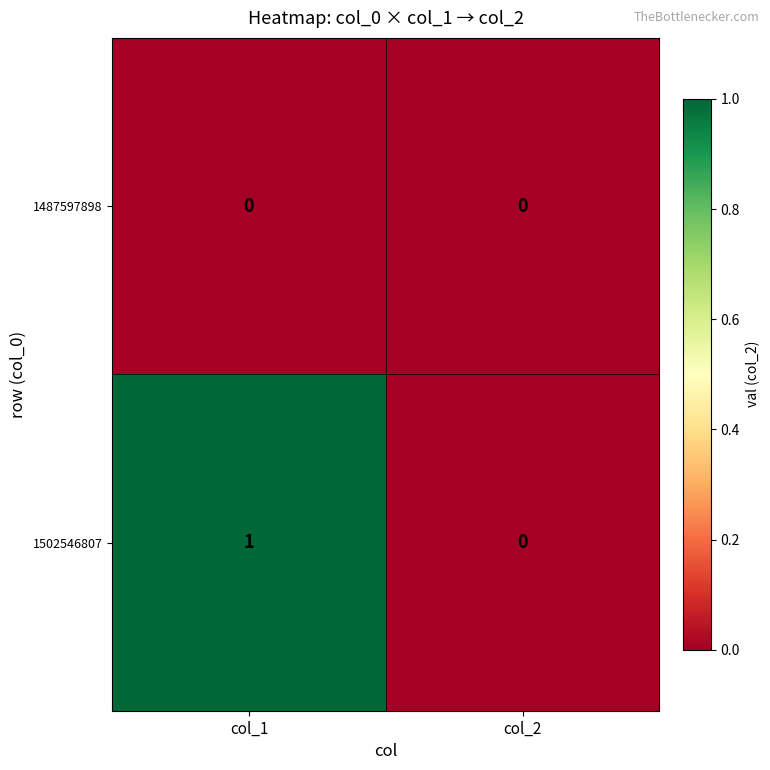

Which series has the largest total across all categories?

1502546807